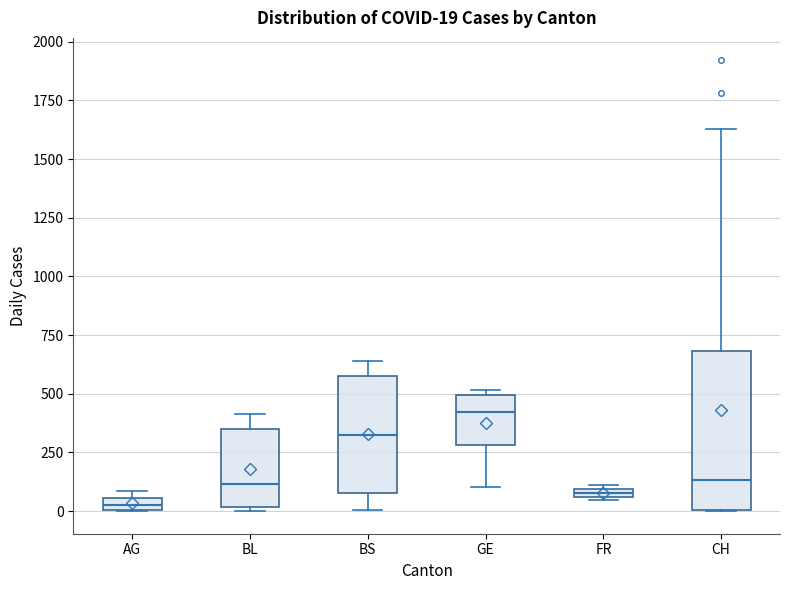

Which box is the tallest, from its lower edge to its upper edge?

CH